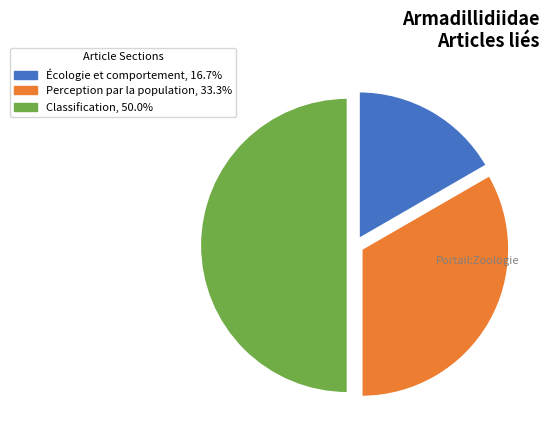

Does Perception par la population represent more than half of the total?

No